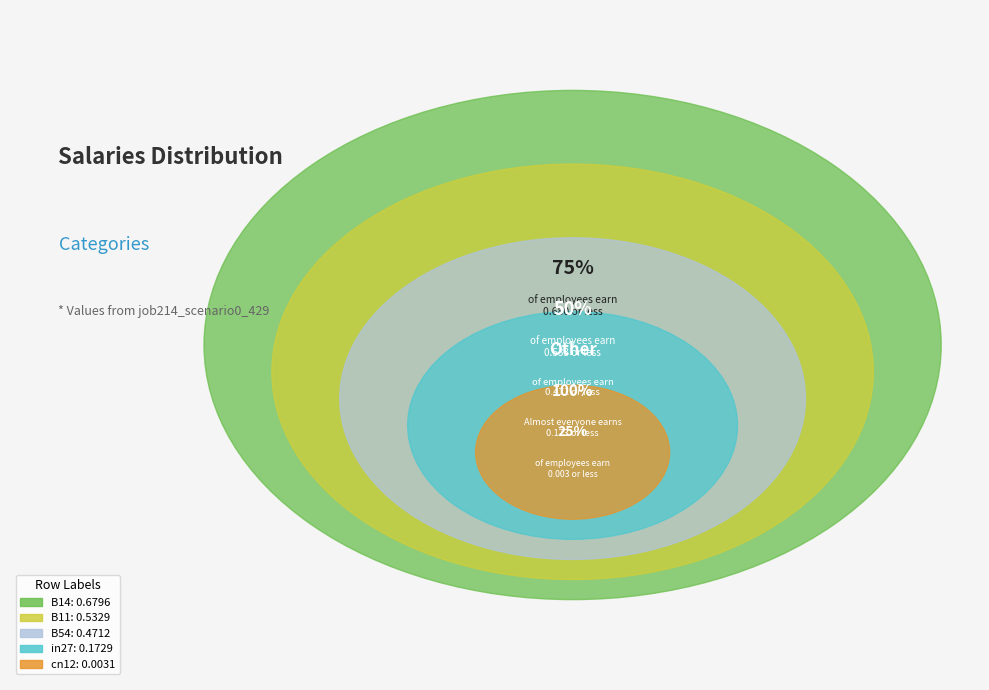

To the nearest percent, what percentage of the pie is B11?

29%